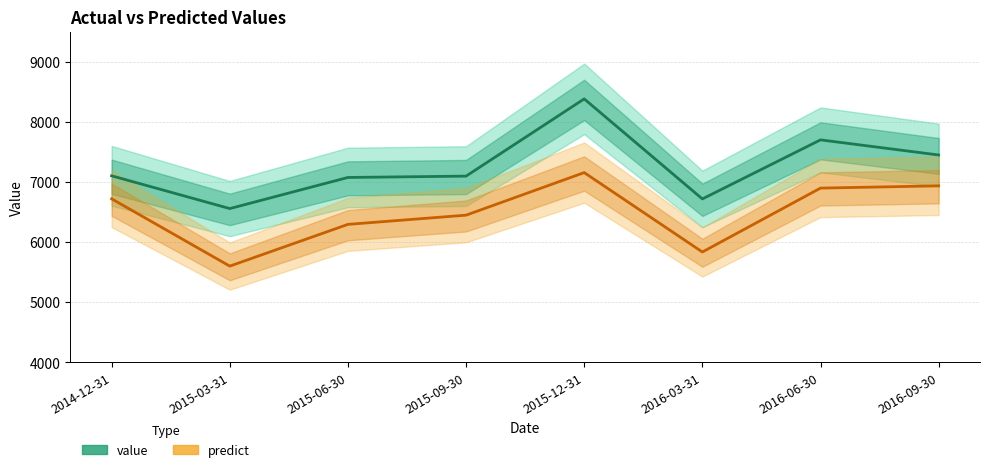

Between 2015-06-30 and 2015-09-30, which series saw the biggest shift?

predict